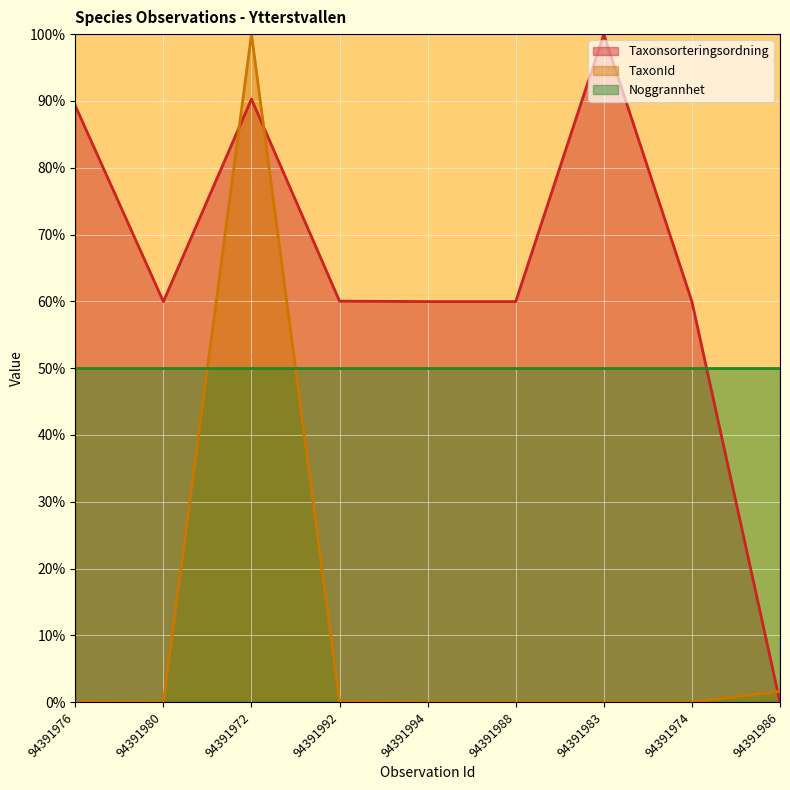

True or false: TaxonId has a value of 0.1 at 94391992.

True